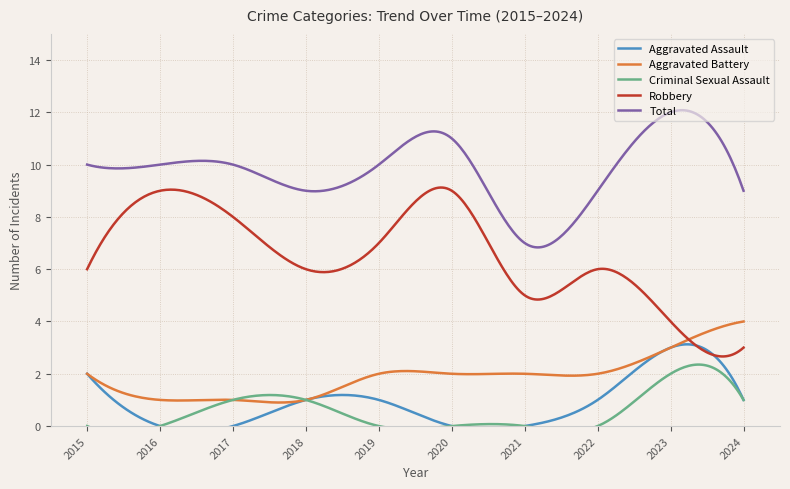

Reading left to right, what are all the values shown in this chart?

Aggravated Assault: 2015=2	2016=0	2017=0	2018=1	2019=1	2020=0	2021=0	2022=1	2023=3	2024=1
Aggravated Battery: 2015=2	2016=1	2017=1	2018=1	2019=2	2020=2	2021=2	2022=2	2023=3	2024=4
Criminal Sexual Assault: 2015=0	2016=0	2017=1	2018=1	2019=0	2020=0	2021=0	2022=0	2023=2	2024=1
Robbery: 2015=6	2016=9	2017=8	2018=6	2019=7	2020=9	2021=5	2022=6	2023=4	2024=3
Total: 2015=10	2016=10	2017=10	2018=9	2019=10	2020=11	2021=7	2022=9	2023=12	2024=9